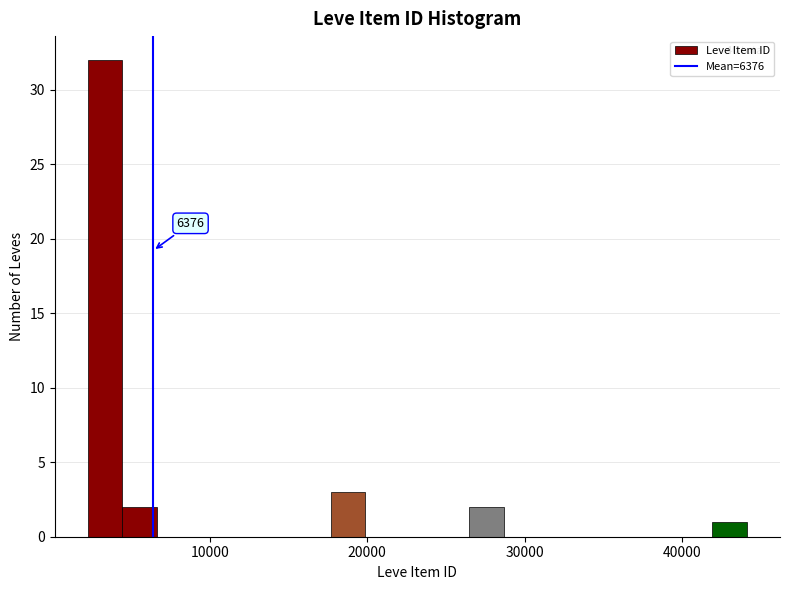

Around what value on the x-axis is the tallest bar? Give the approximate position of its centre, as read against the axis.

3000